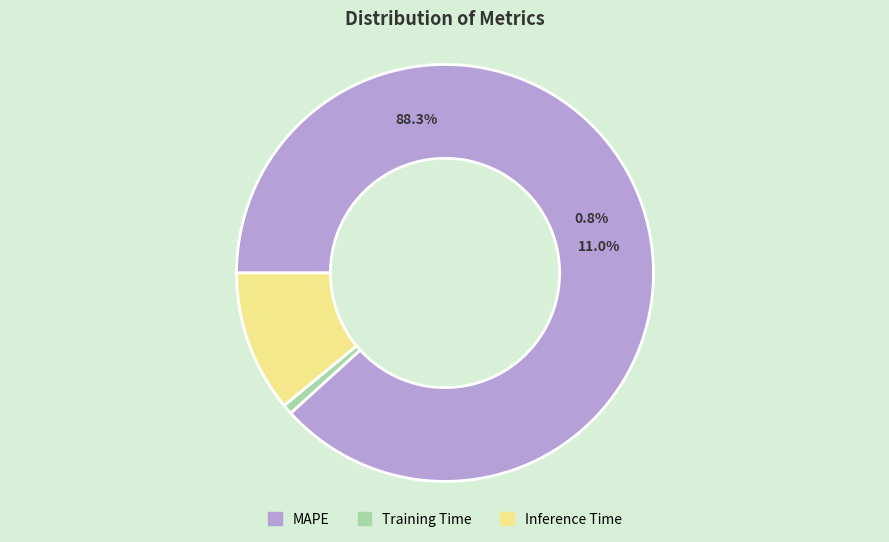

How many segments does this pie chart have?

3